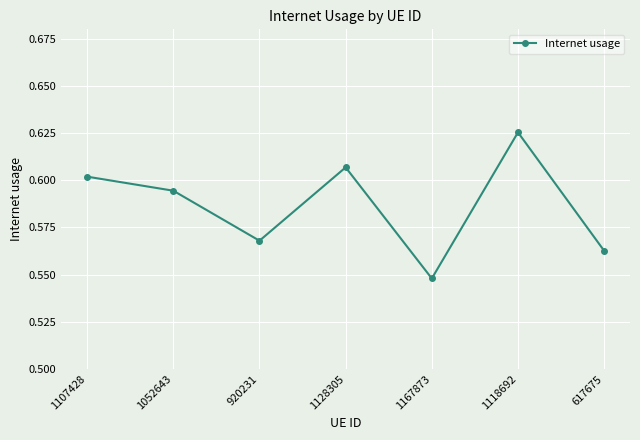

What is the sum of the values at 1118692 and 1128305?

1.2